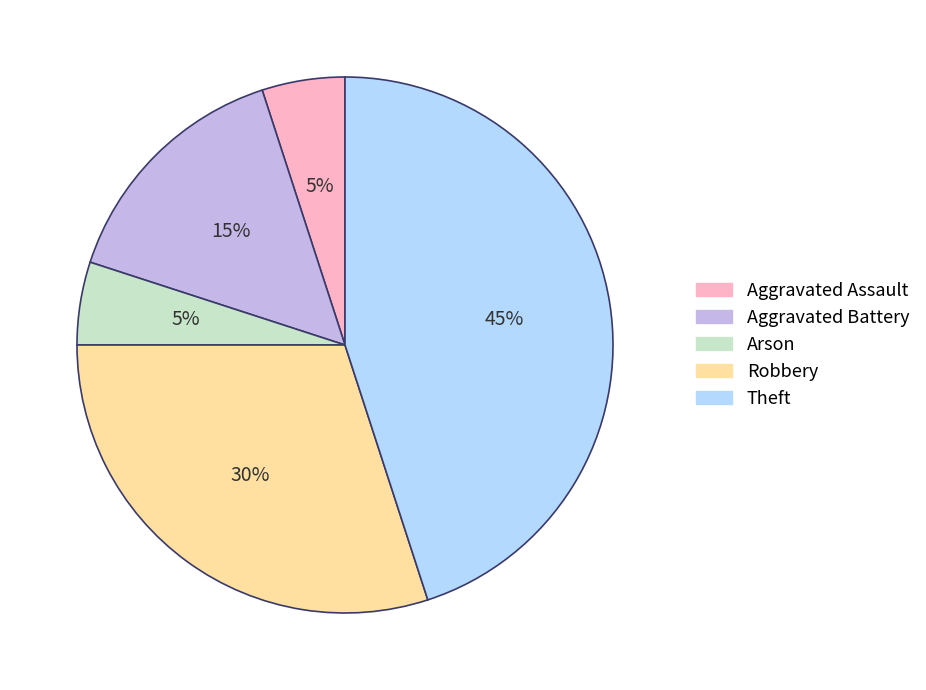

Approximately how many times larger is the value at Aggravated Assault compared to Theft?

0.1